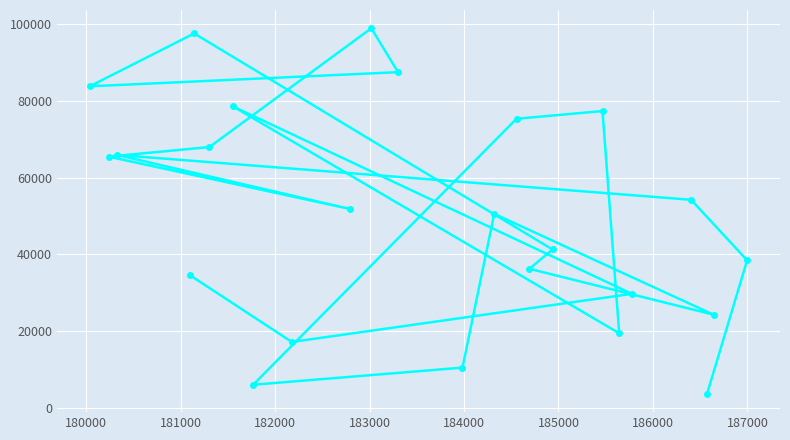

What is the value of the 7th point from the left?

78464